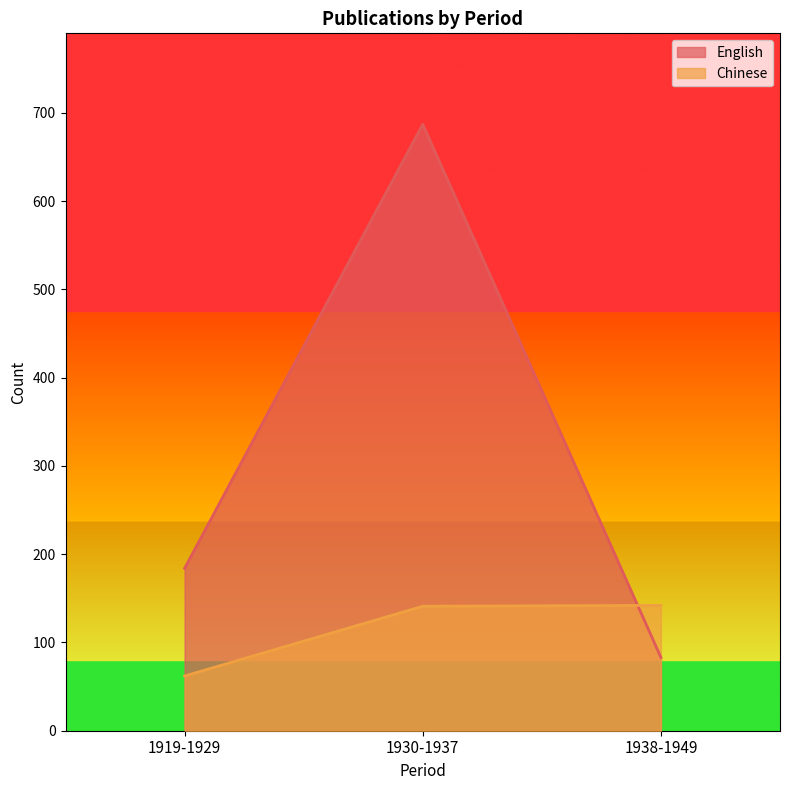

What is the minimum value for English?

83